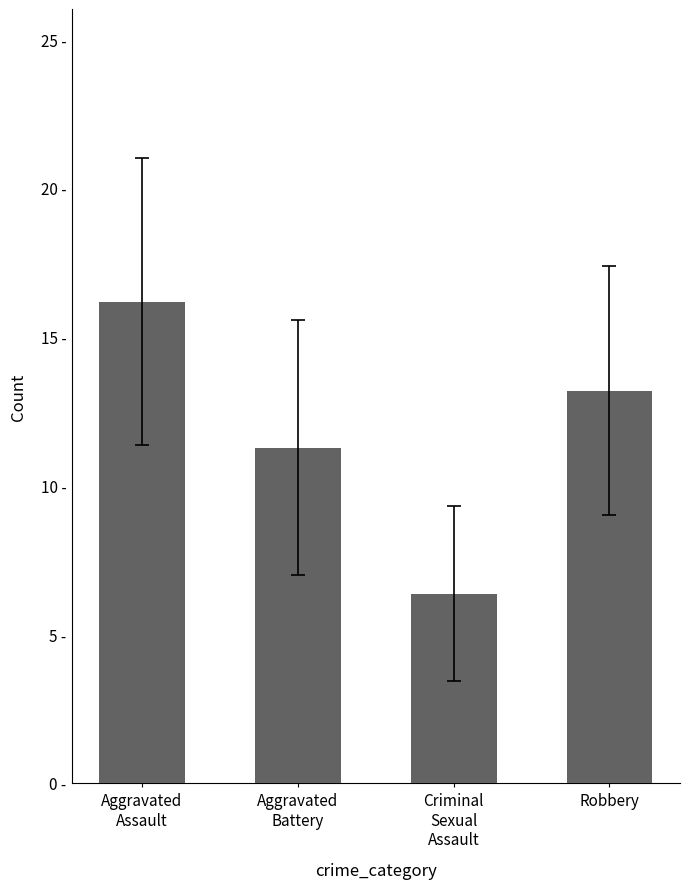

List the labels in order of value, largest first.

Aggravated
Assault, Robbery, Aggravated
Battery, Criminal
Sexual
Assault